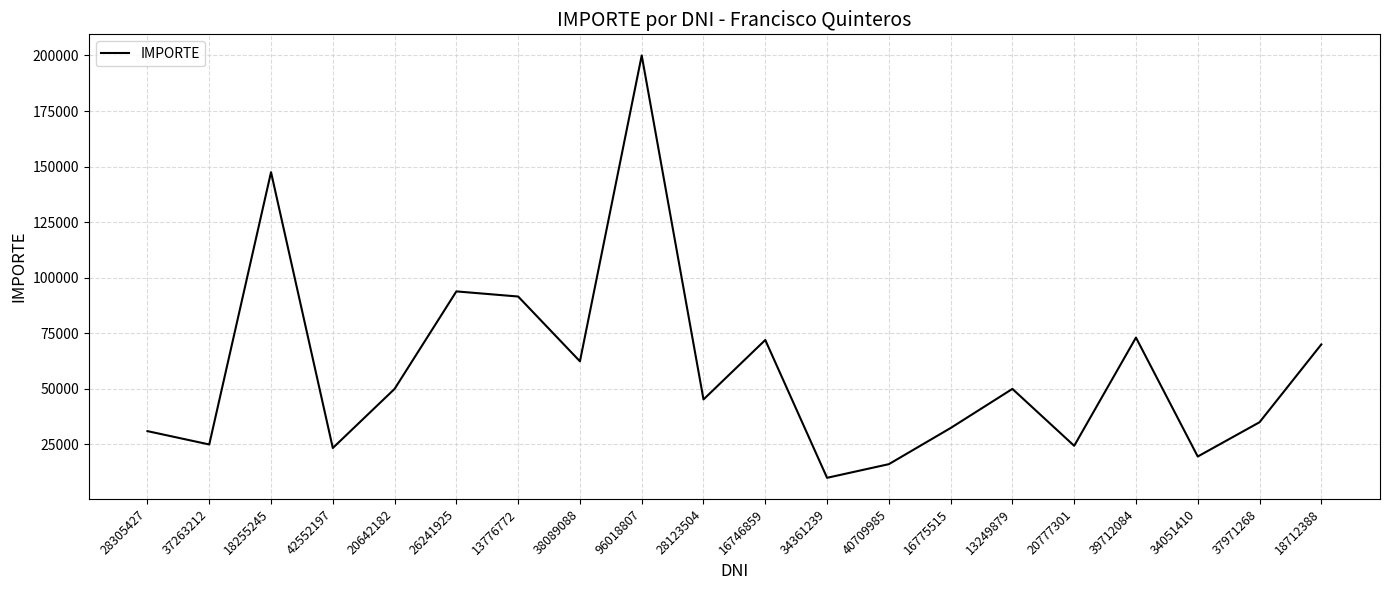

What position from the right is 34361239?

9